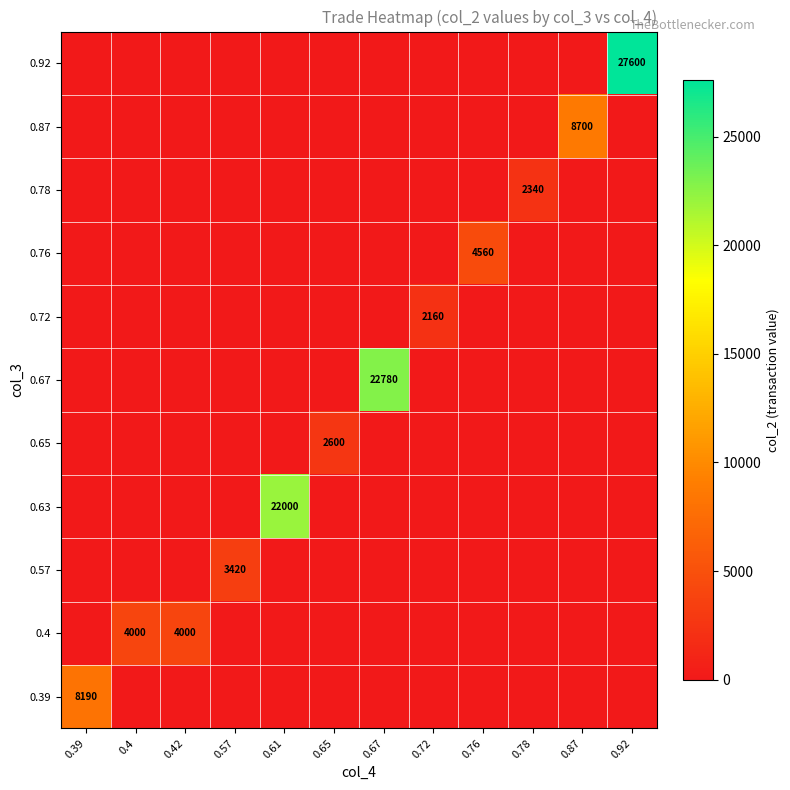

The 0.92 series shows 40336 at 0.92. True or false?

False